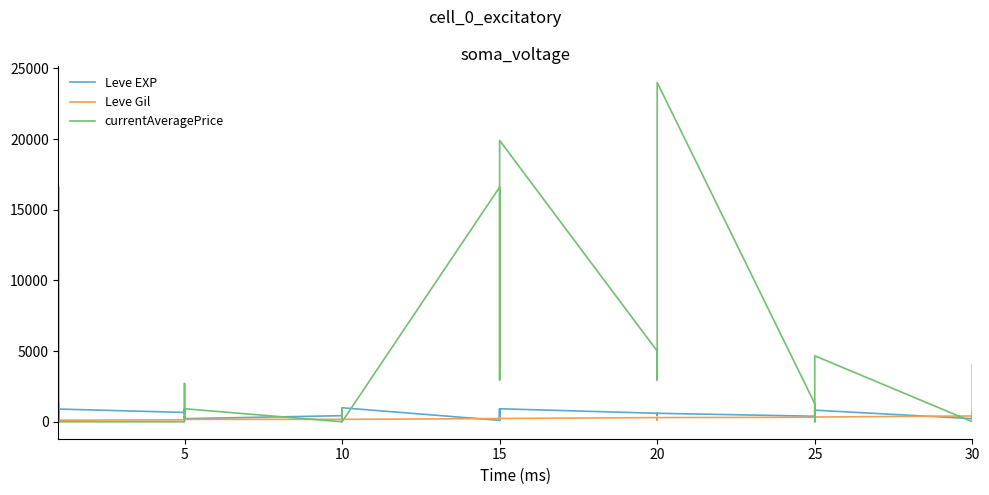

What is the sum of the Leve EXP values at 7 and 8?

630.0